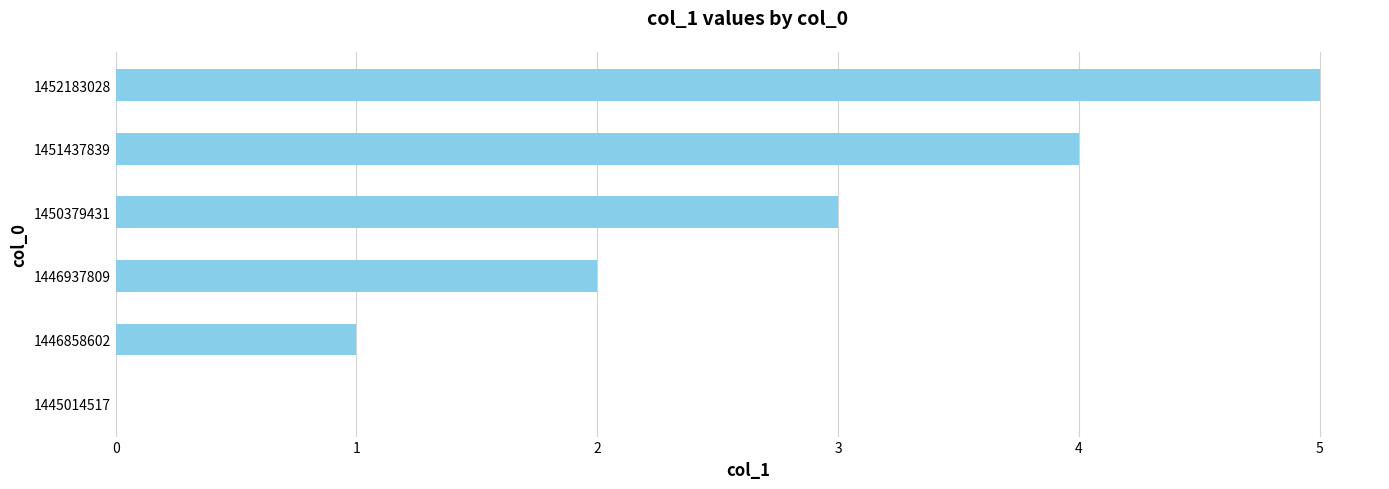

True or false: the data shows 3 at 1450379431.

True